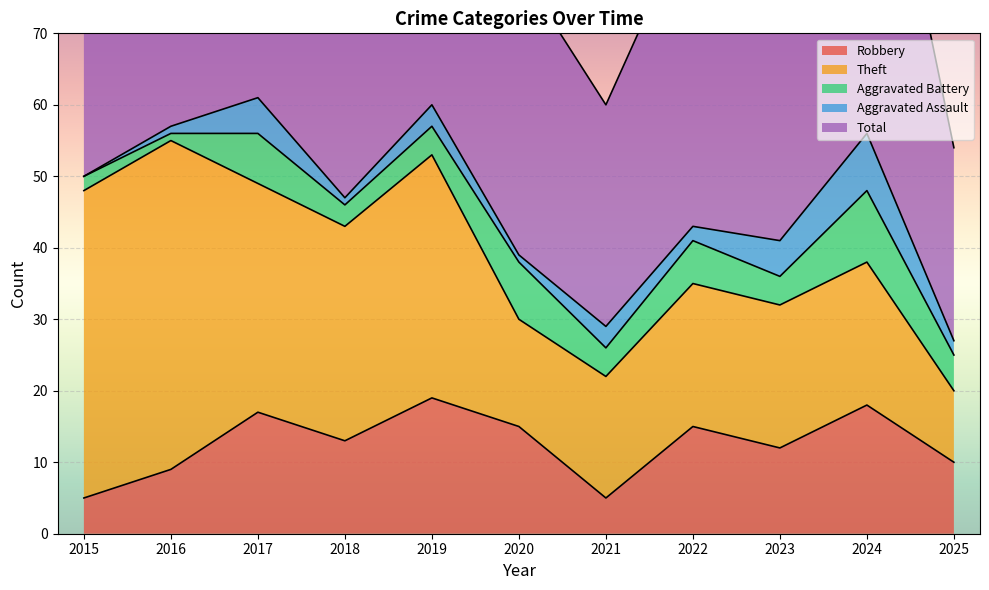

True or false: Aggravated Battery and Theft cross at least once.

False